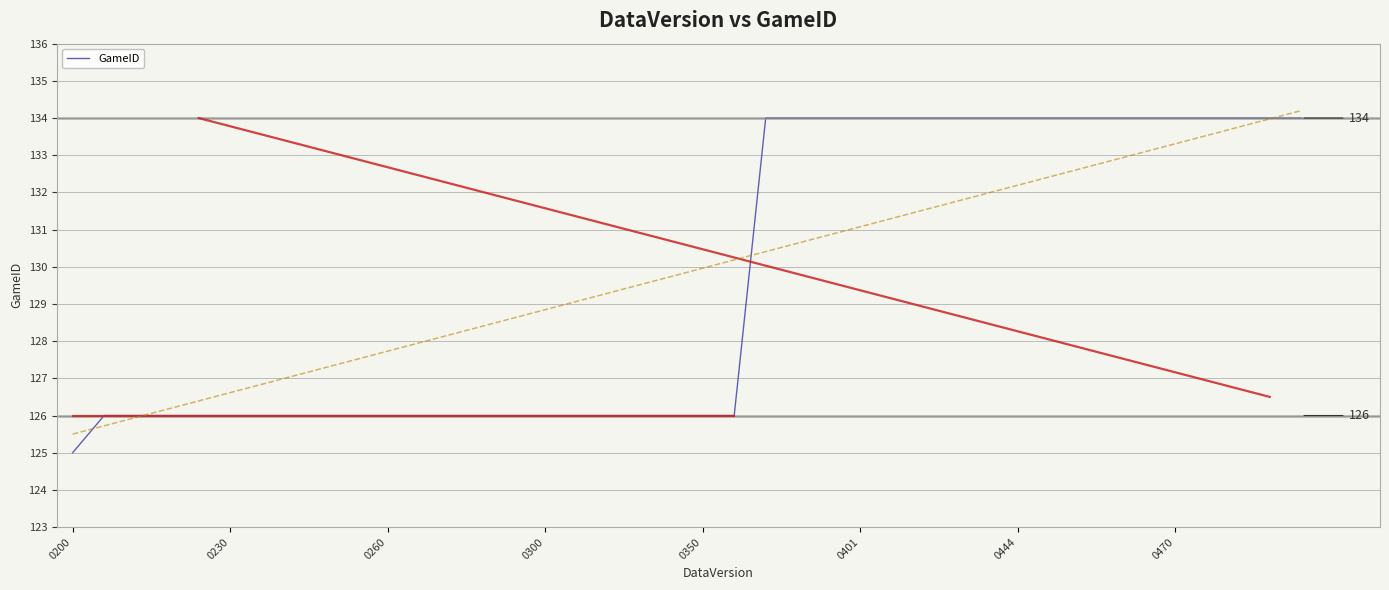

What is the difference between the maximum and minimum values?

9